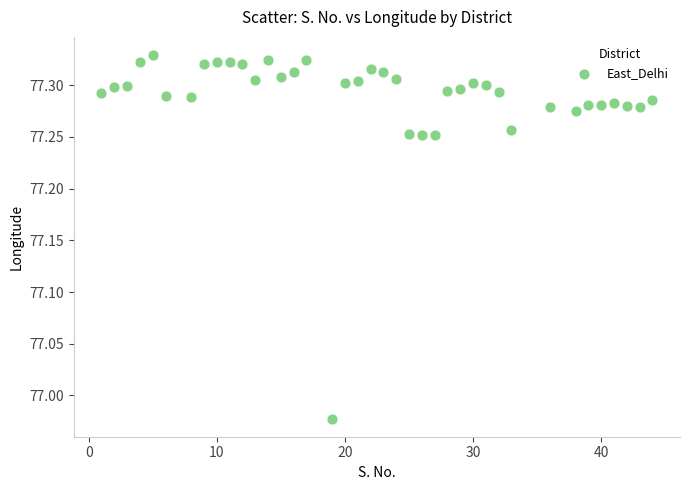

What is the range of Y values (max minus min)?

0.4